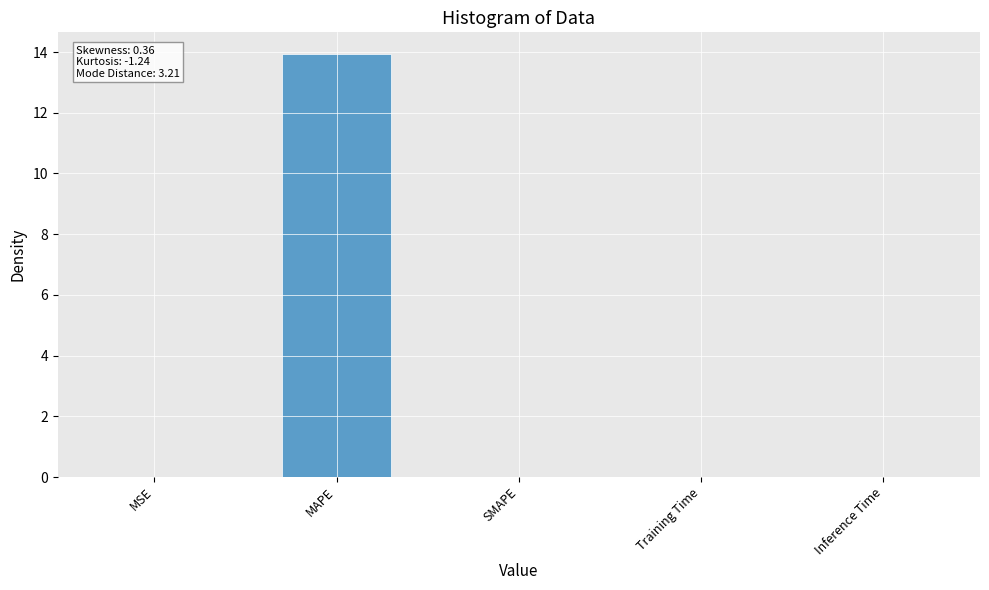

The chart shows a value of 20.1 at MAPE. True or false?

False